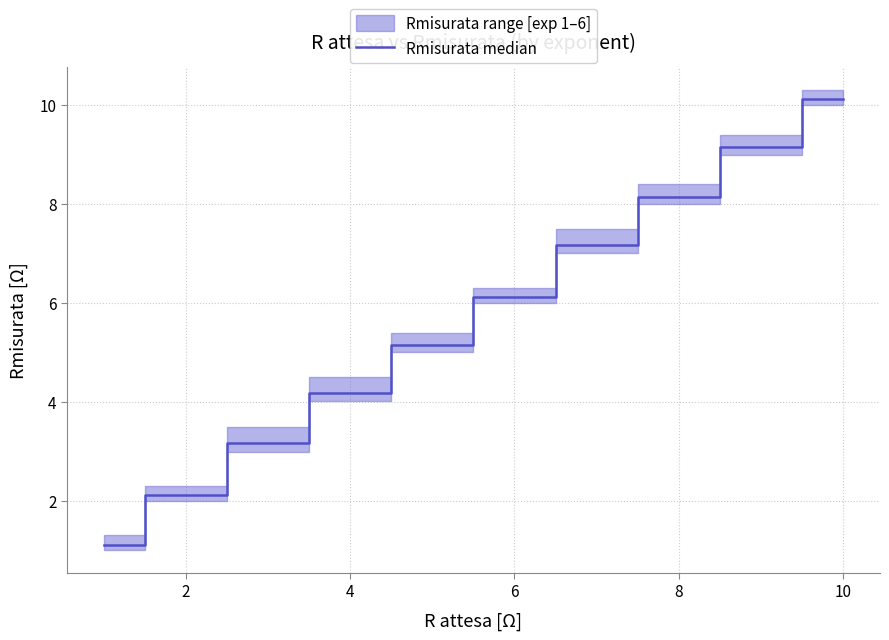

What is the maximum value shown in the chart?

10.1